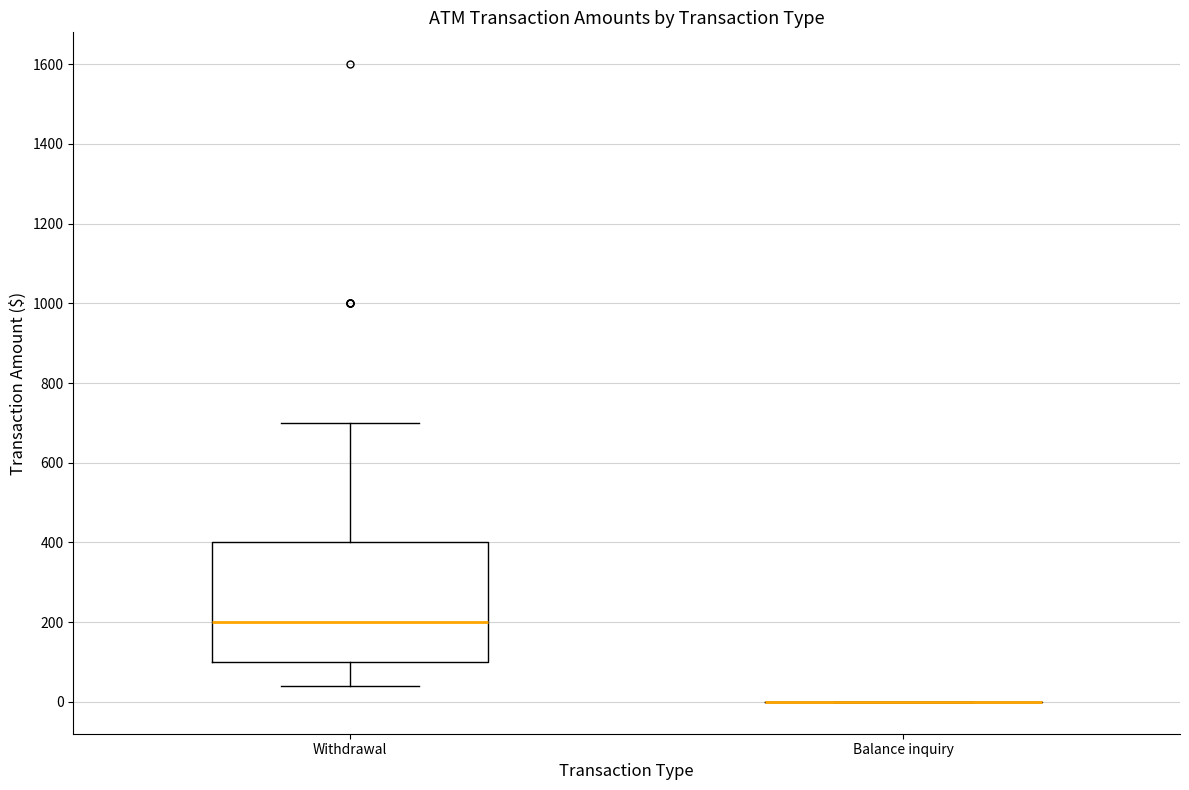

Reading left to right, read every box against the y-axis: the position of its median line, the range the box covers, and the ends of its whiskers. The values are not printed on the chart, so give them approximately, as read against the axis.

Withdrawal: median 200, box 100 to 400, whiskers 40 to 700
Balance inquiry: box collapsed to a line at 0, whiskers 0 to 0